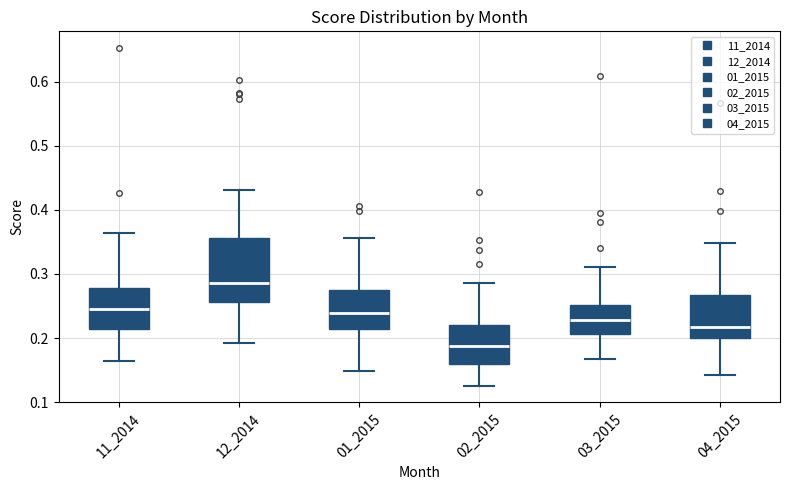

Reading left to right, read every box against the y-axis: the position of its median line, the range the box covers, and the ends of its whiskers. The values are not printed on the chart, so give them approximately, as read against the axis.

11_2014: median 0.25, box 0.21 to 0.28, whiskers 0.16 to 0.36
12_2014: median 0.29, box 0.26 to 0.36, whiskers 0.19 to 0.43
01_2015: median 0.24, box 0.21 to 0.28, whiskers 0.15 to 0.36
02_2015: median 0.19, box 0.16 to 0.22, whiskers 0.13 to 0.29
03_2015: median 0.23, box 0.21 to 0.25, whiskers 0.17 to 0.31
04_2015: median 0.22, box 0.20 to 0.27, whiskers 0.14 to 0.35